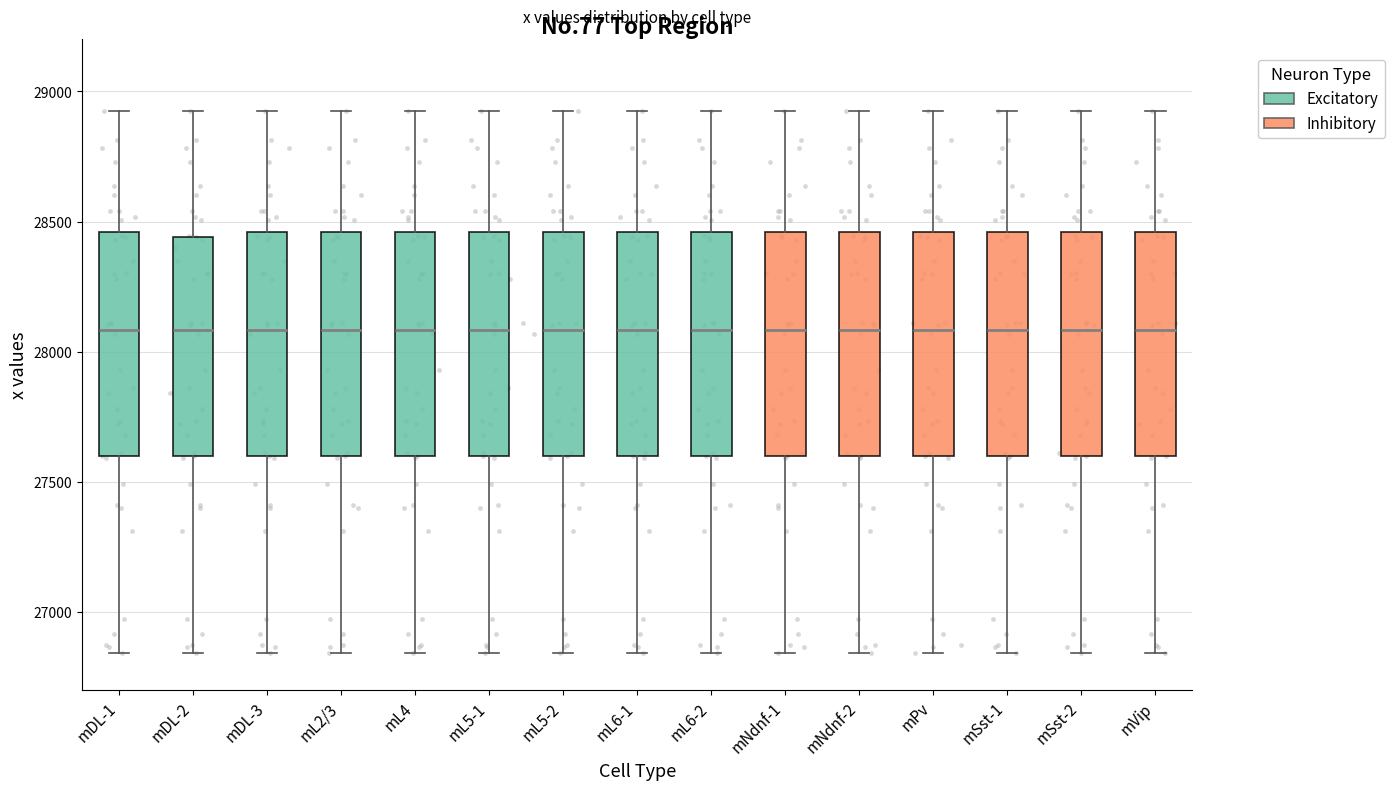

Where does the lower whisker of the box for mL5-1 end on the y-axis? The values are not printed on the chart, so give them approximately, as read against the axis.

26850